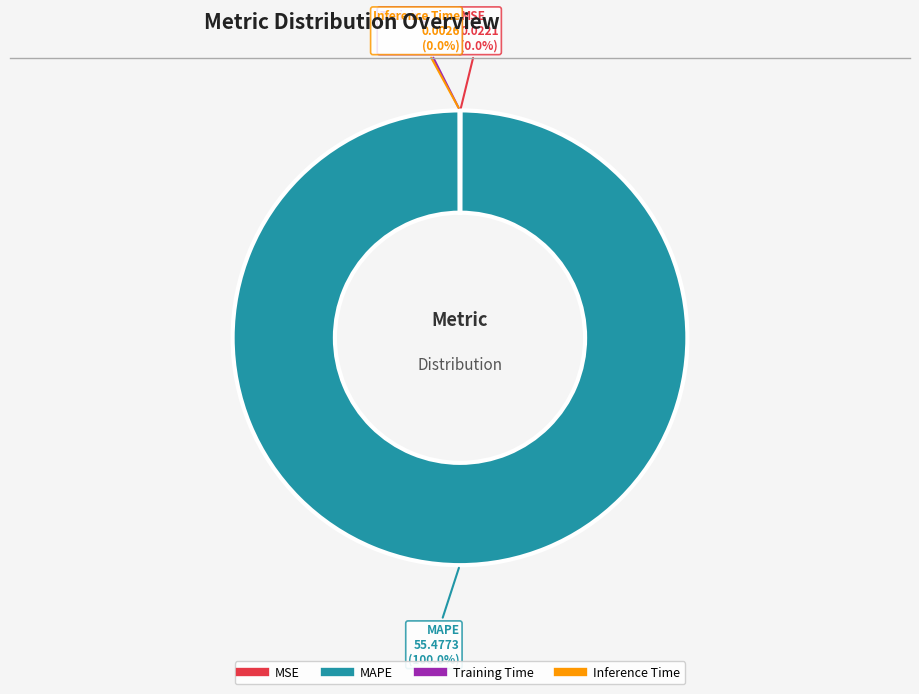

Is there any slice that represents more than half of the pie?

Yes